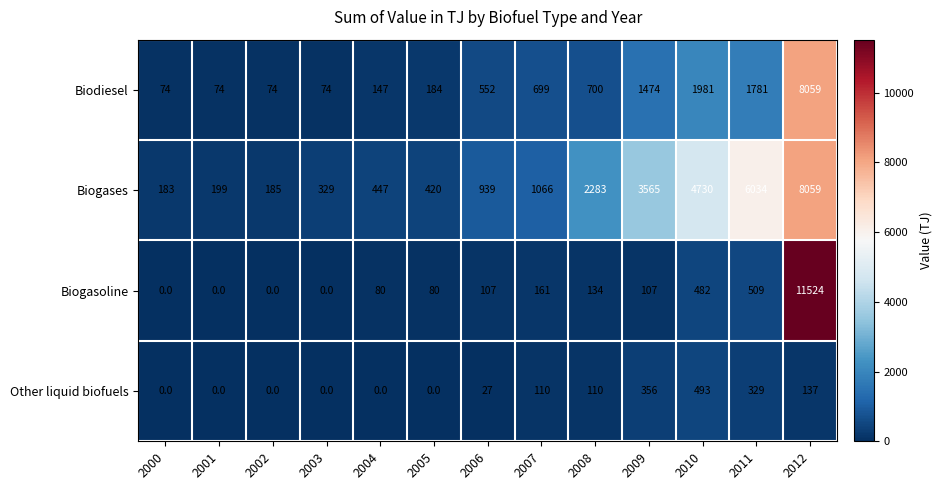

Rank the series at 2006 from lowest to highest value.

Other liquid biofuels, Biogasoline, Biodiesel, Biogases